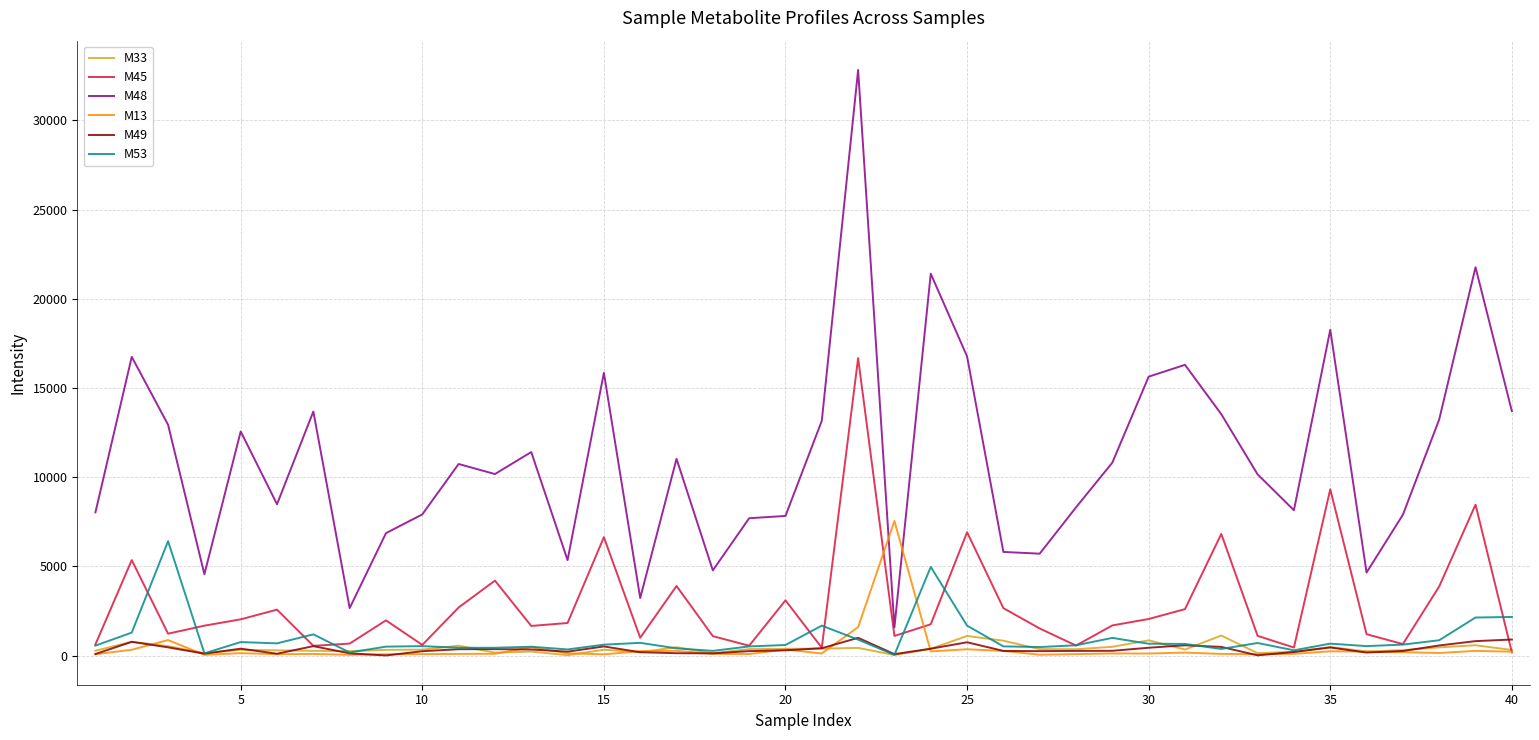

True or false: M13 and M48 intersect in this chart.

True